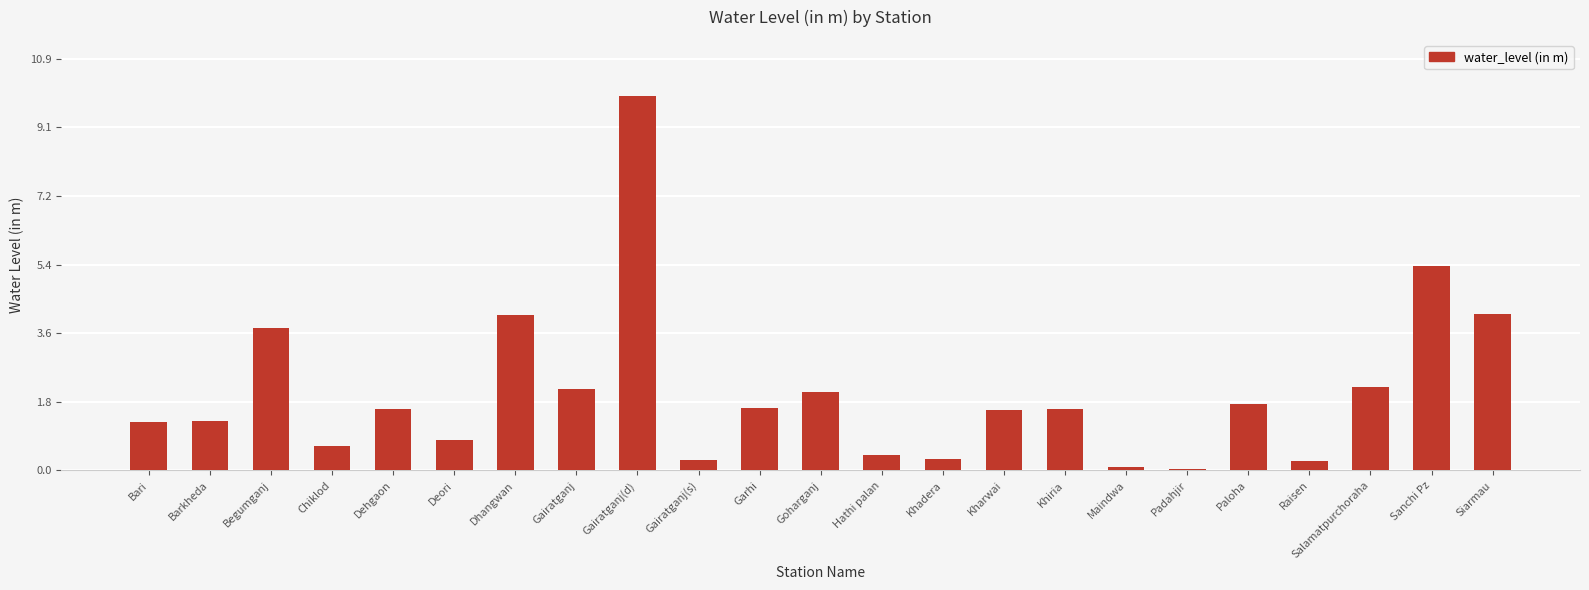

True or false: the data shows 2.4 at Paloha.

False